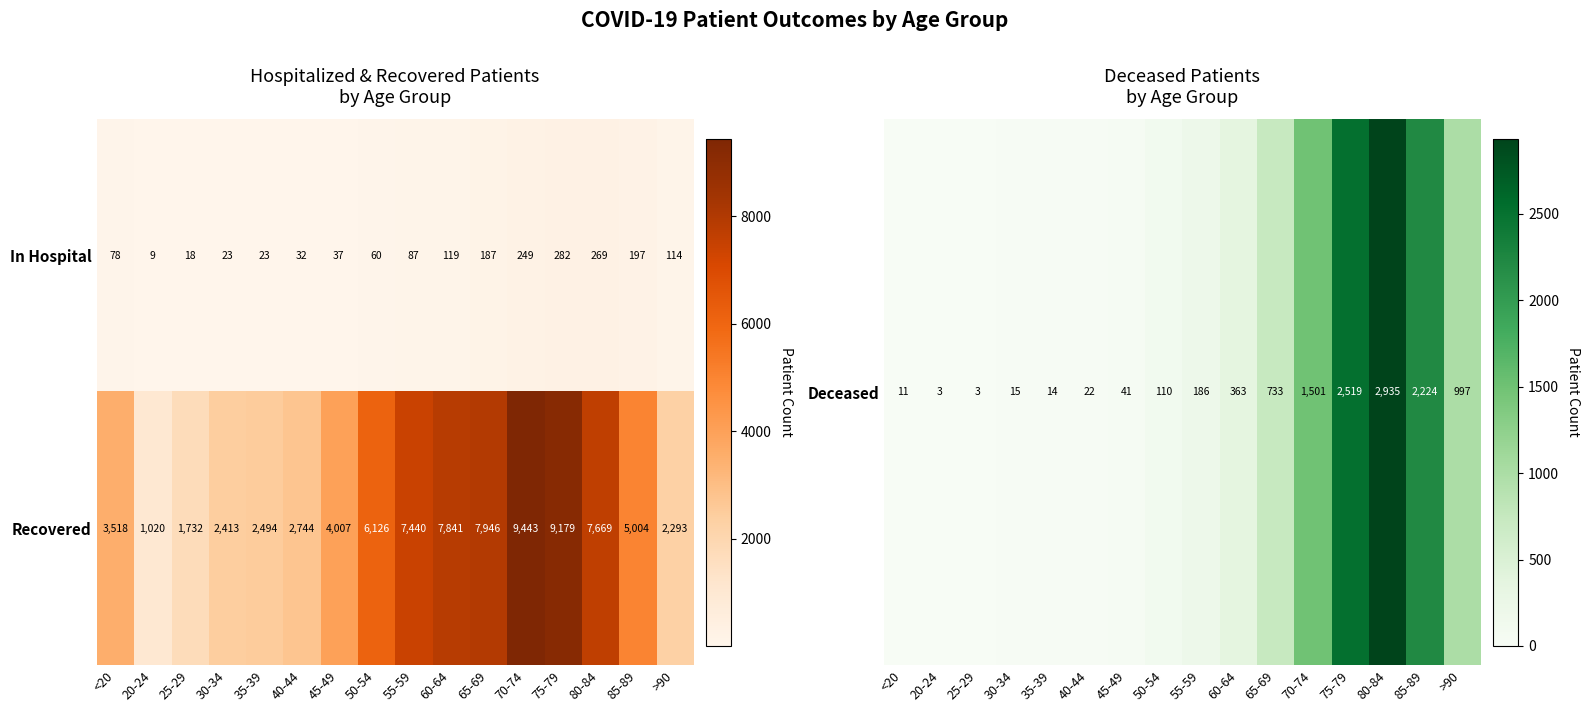

What is the difference between the maximum and minimum values in the Recovered series?

8423